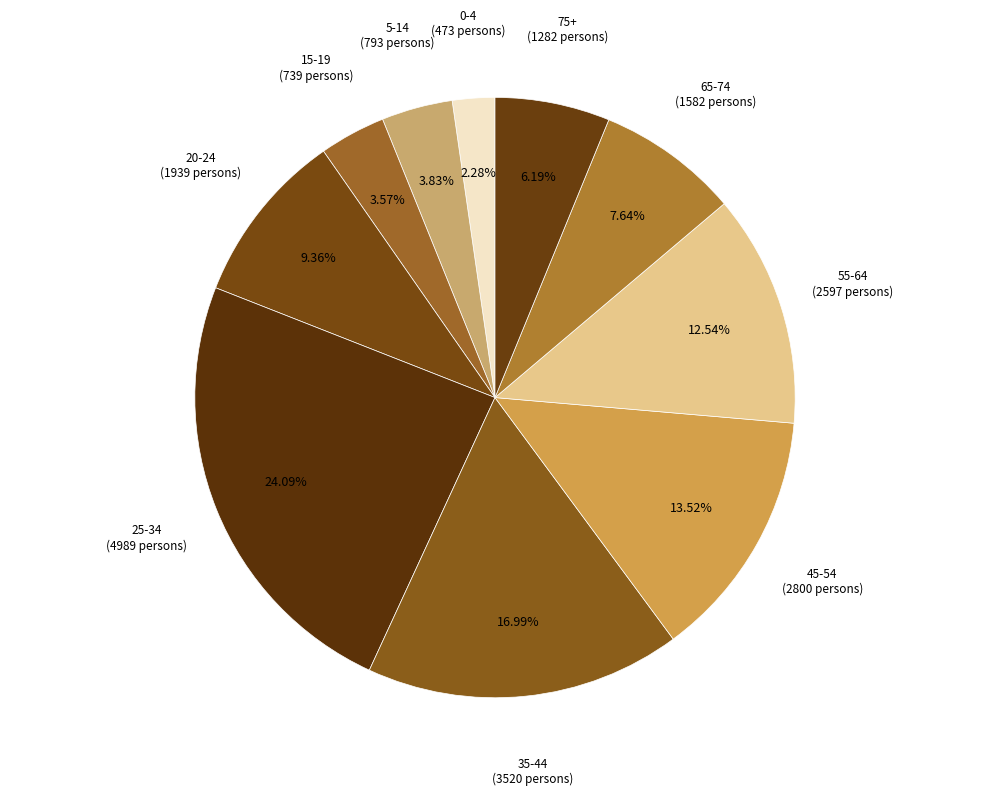

How many segments does this pie chart have?

10